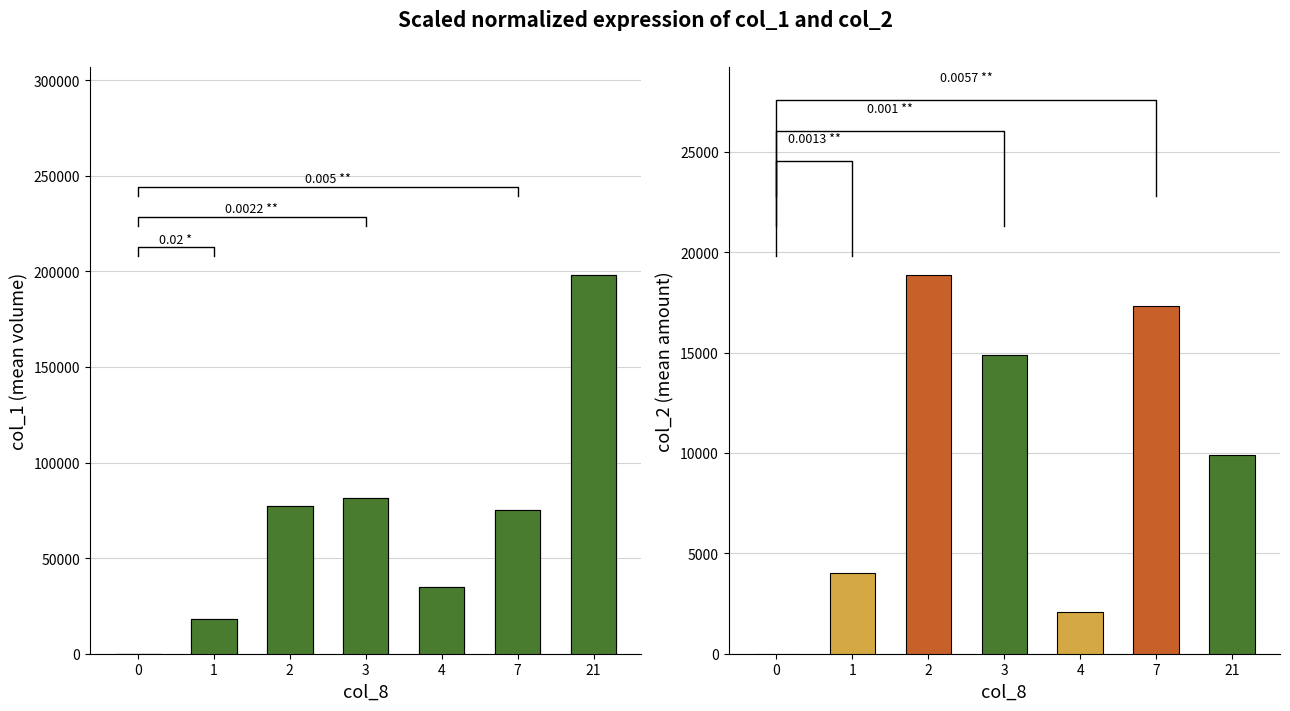

What is the sum of all col_1 values?

485083